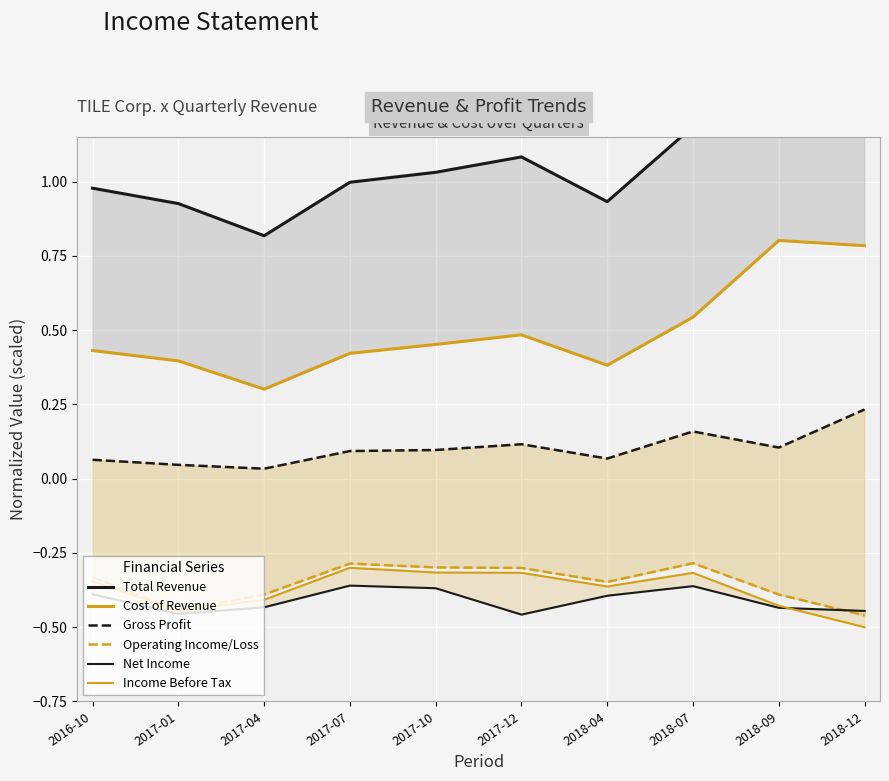

What is the minimum value shown in the chart?

-0.5